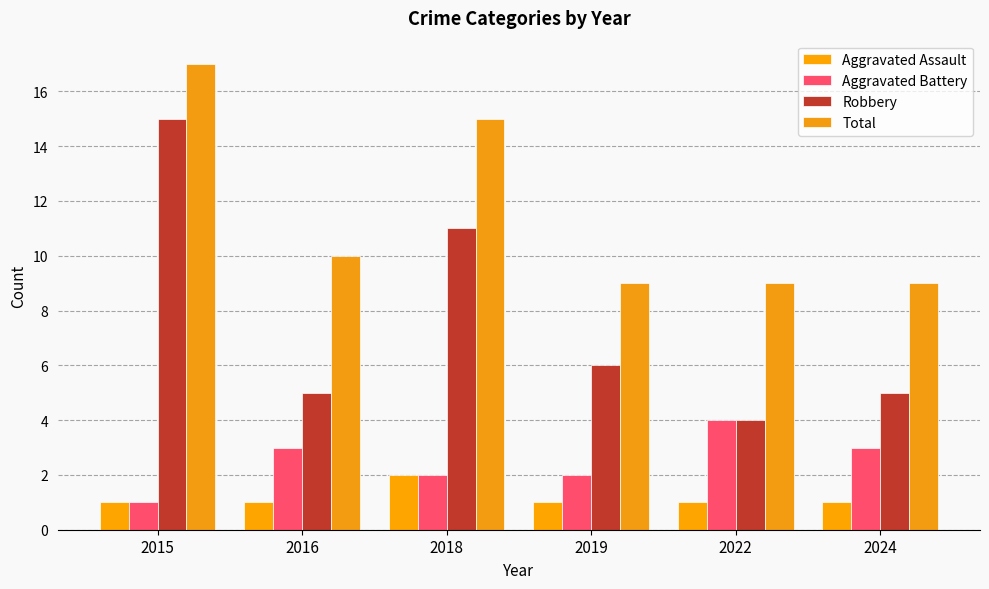

Reading left to right, transcribe all the data shown in this chart.

Aggravated Assault: 1	1	2	1	1	1
Aggravated Battery: 1	3	2	2	4	3
Robbery: 15	5	11	6	4	5
Total: 17	10	15	9	9	9